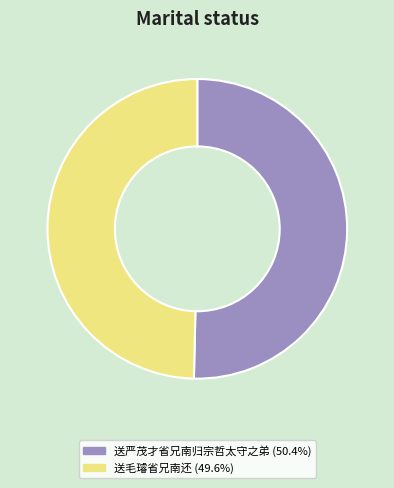

Approximately how many times larger is the value at 送毛璿省兄南还 compared to 送严茂才省兄南归宗哲太守之弟?

1.0